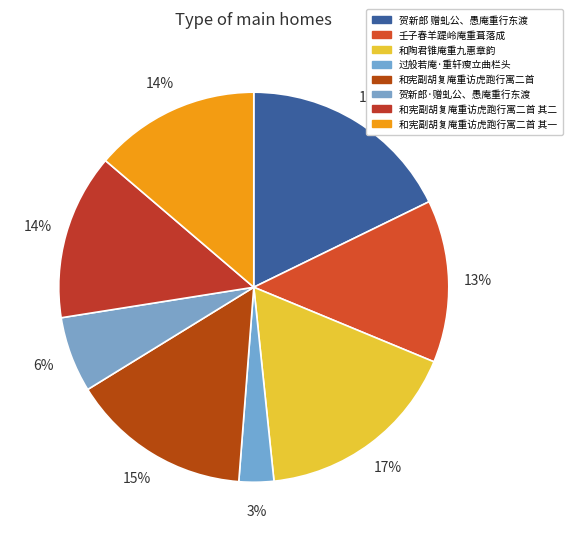

How many segments does this pie chart have?

8